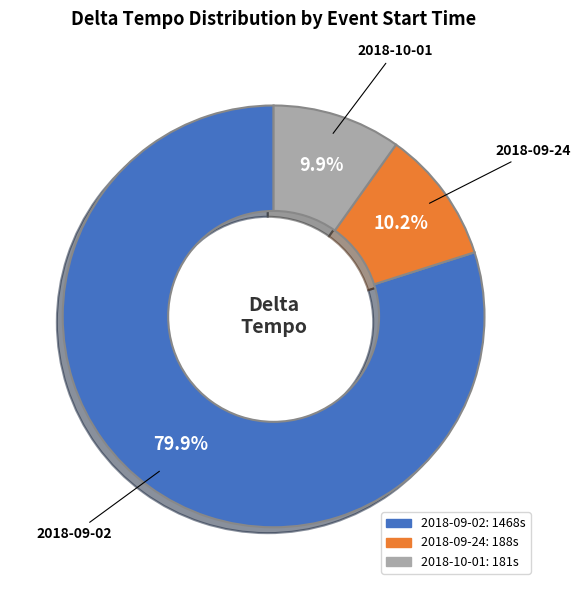

Is there any slice that represents more than half of the pie?

Yes